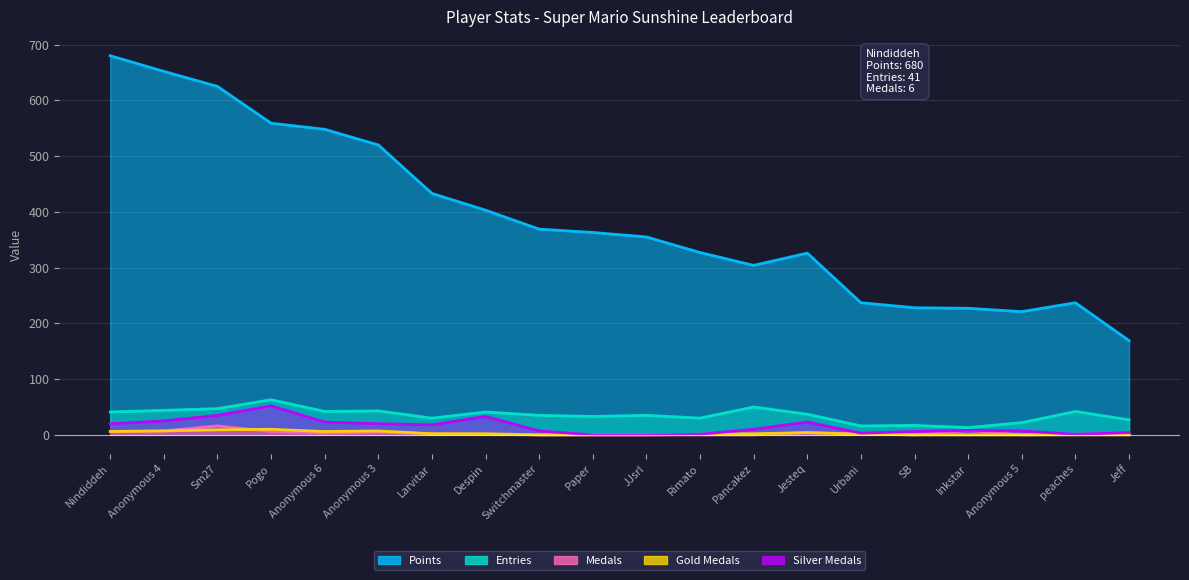

Reading left to right, transcribe all the data shown in this chart.

Points: 680	652	625	559	548	520	433	403	369	363	355	327	304	326	237	228	227	221	237	169
Entries: 41	44	47	63	42	43	30	41	35	33	35	30	50	37	16	17	13	22	42	27
Medals: 6	7	16	6	3	5	2	1	0	0	0	0	0	4	2	0	8	0	1	2
Gold Medals: 6	7	9	10	6	7	2	2	0	0	0	1	2	4	1	0	0	0	0	0
Silver Medals: 20	25	35	52	23	20	18	33	7	0	0	1	10	23	3	6	8	7	1	4